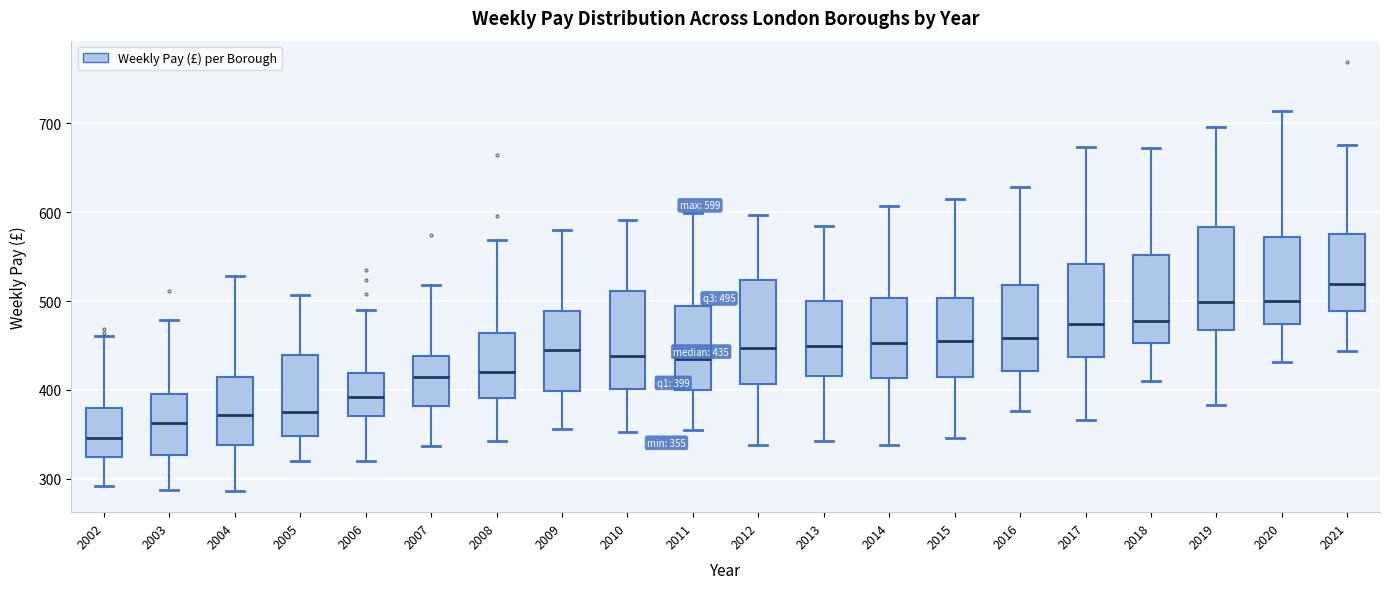

Which box's median line is the lowest?

2002